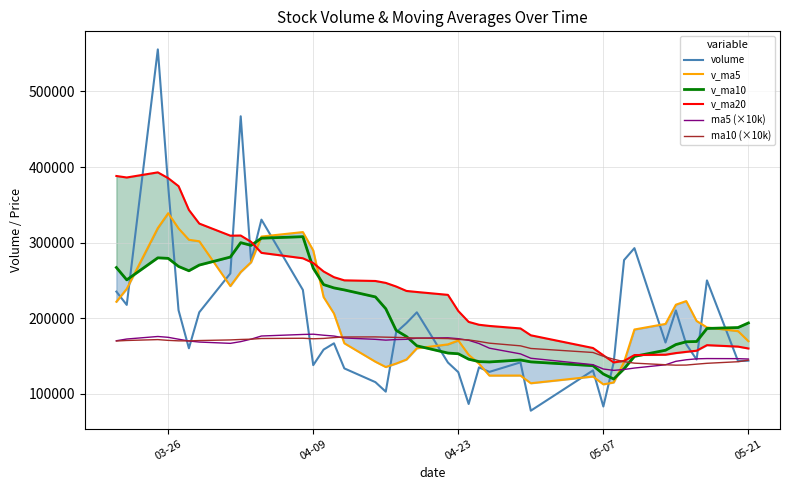

How many values in the volume series are below 166951?

20